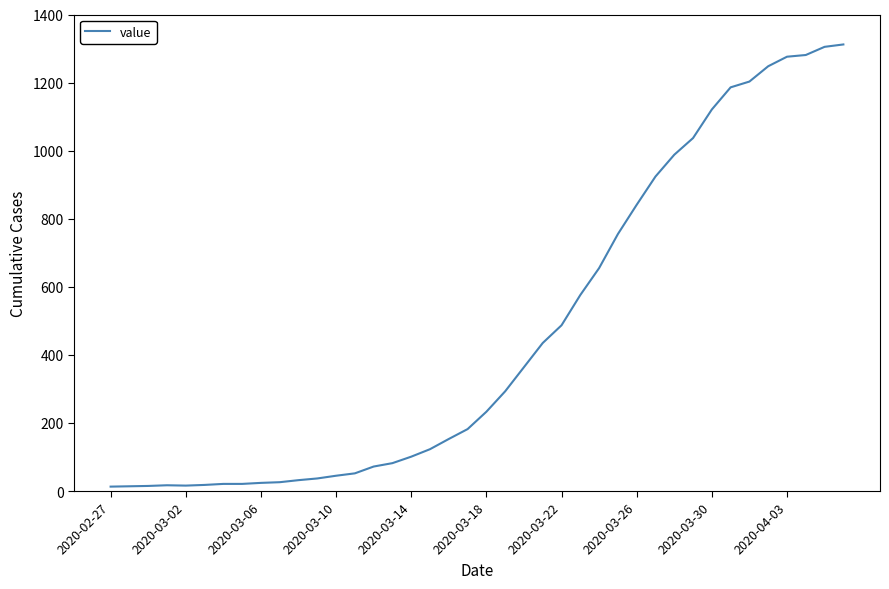

What is the difference between the maximum and minimum values?

1299